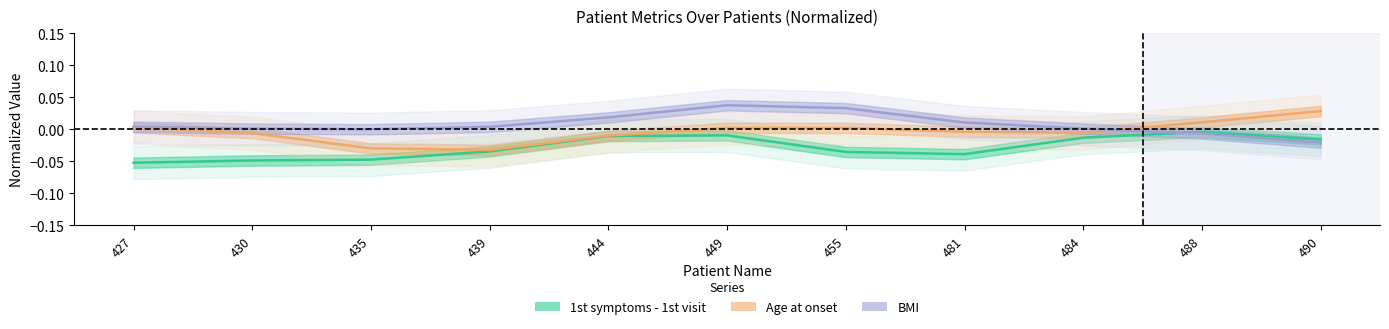

What is the difference between the second highest and minimum values in the BMI series?

0.1